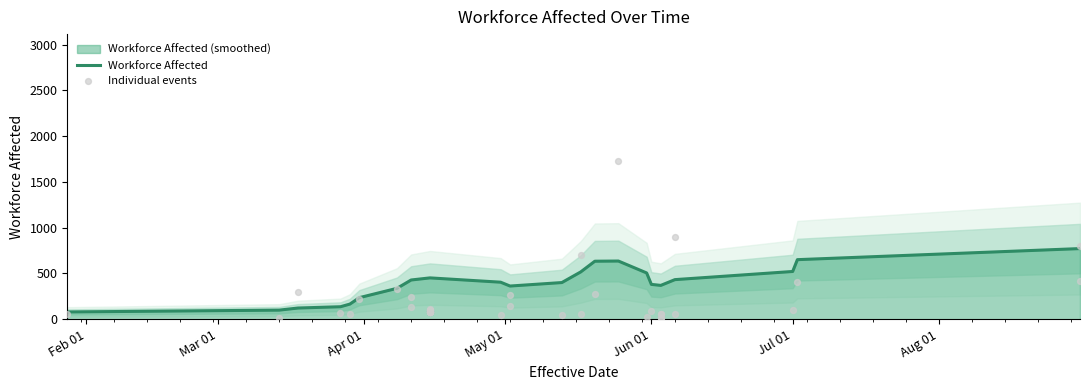

What is the change in value from 8 to 31?

+212